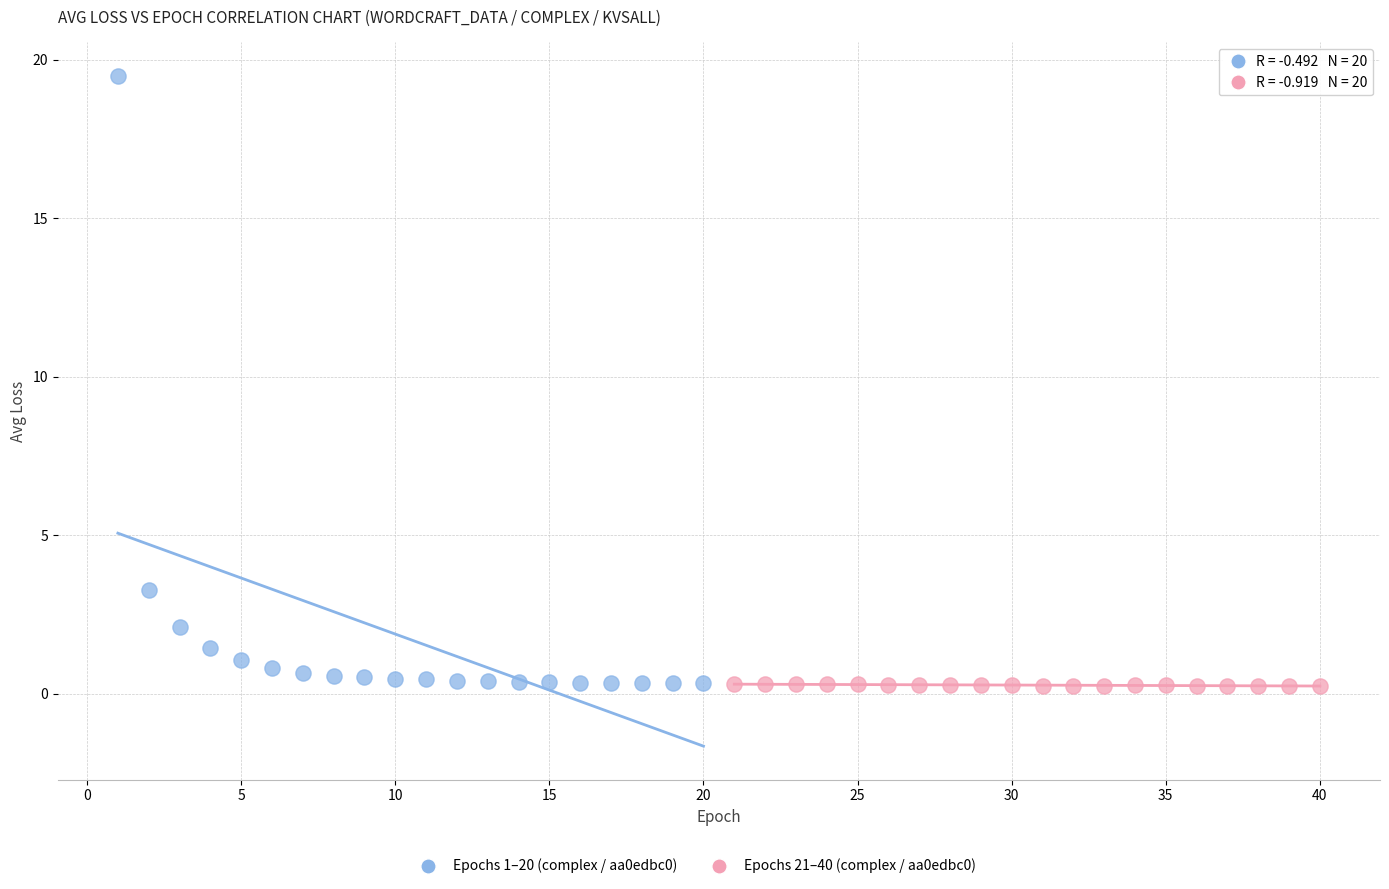

Which series has the largest Y range (max minus min)?

Epochs 1–20 (complex / aa0edbc0)